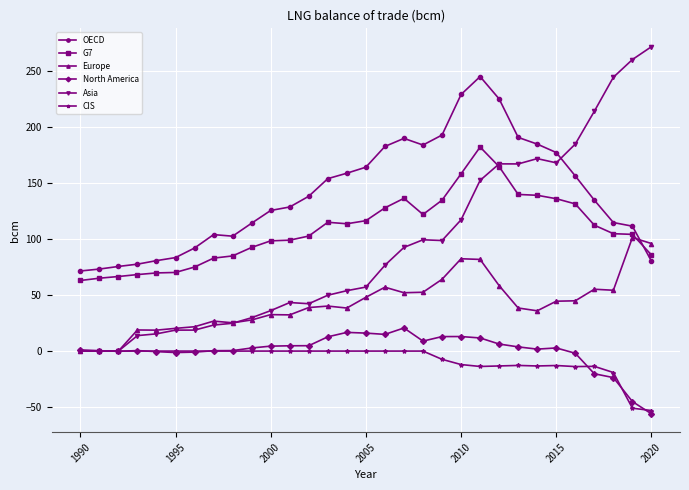

Which series has the widest spread of values?

Asia